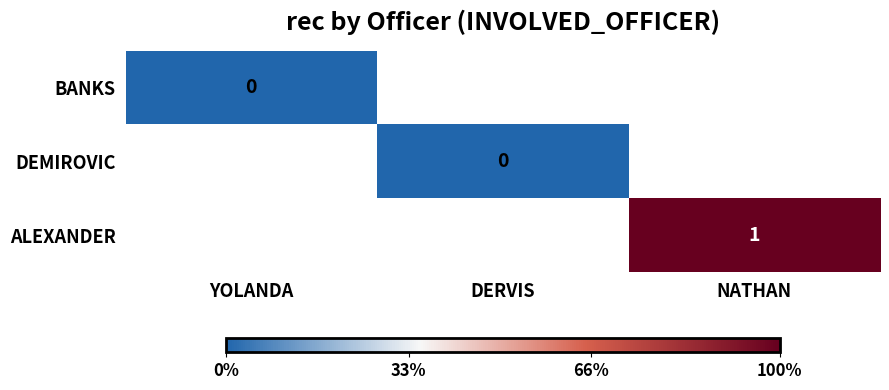

The ALEXANDER series shows 1 at NATHAN. True or false?

True